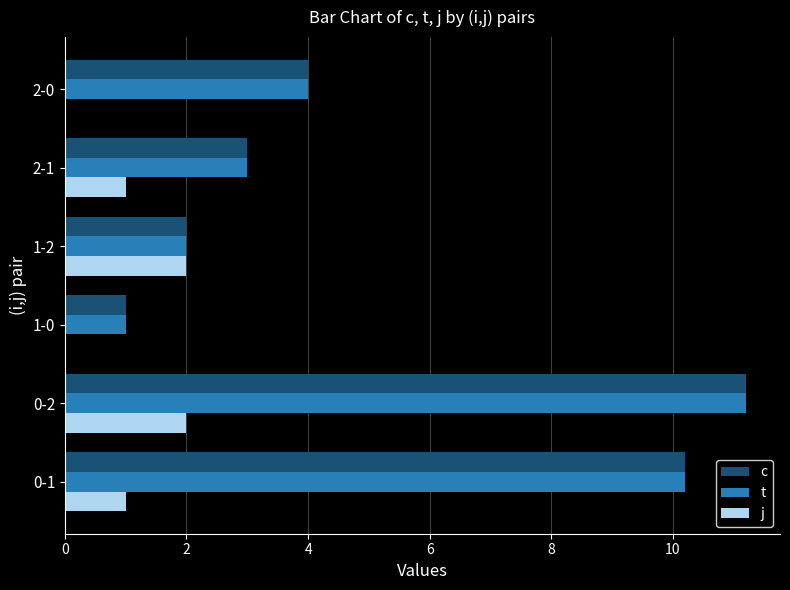

How many distinct data groups are displayed?

3